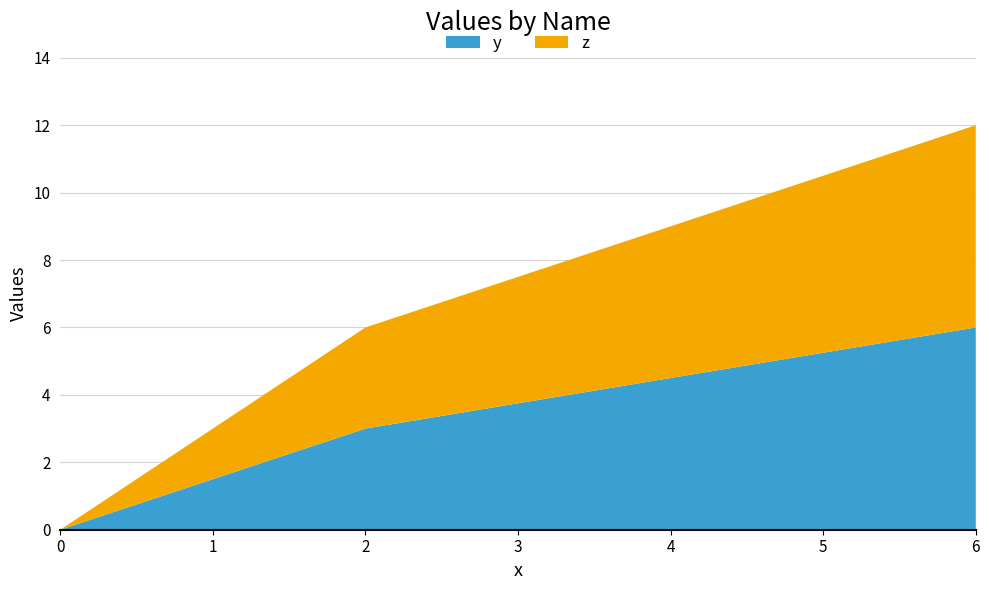

Reading left to right, what are all the values shown in this chart?

y: 0	3	6
z: 0	3	6